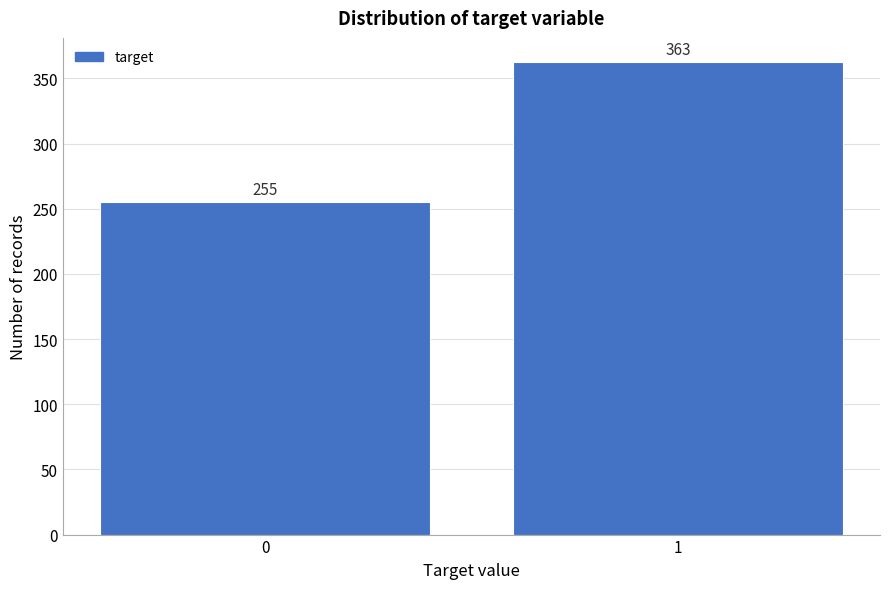

Reading left to right, transcribe all the data shown in this chart.

255	363